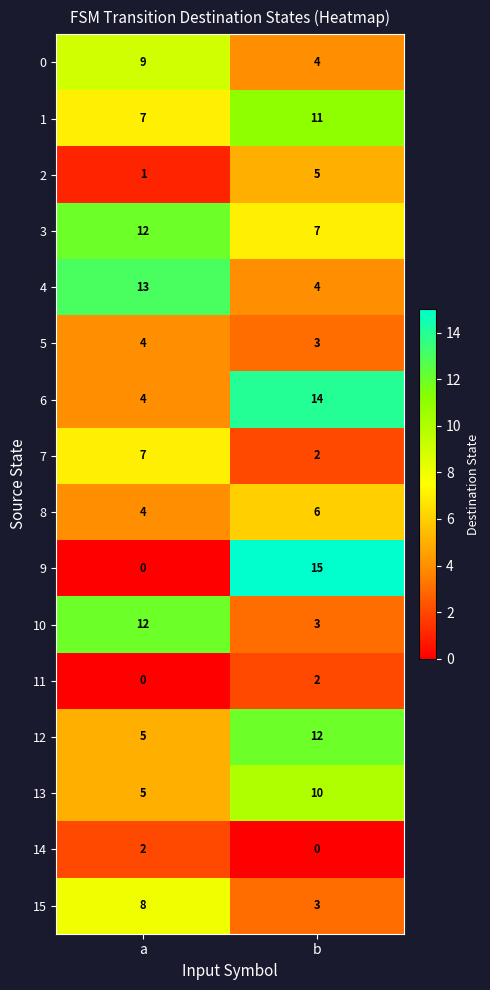

What is the maximum value shown in the chart?

15